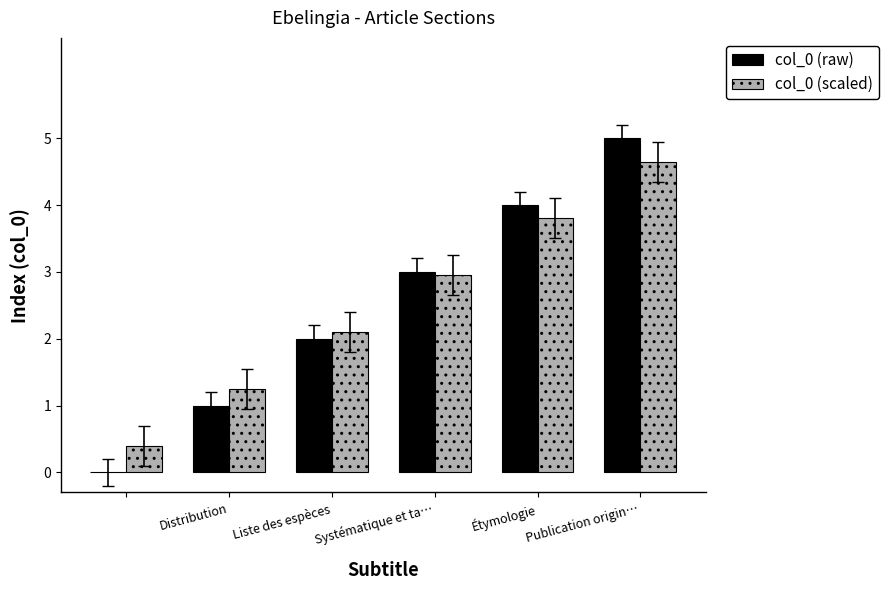

What is the sum of all col_0 (scaled) values?

15.2